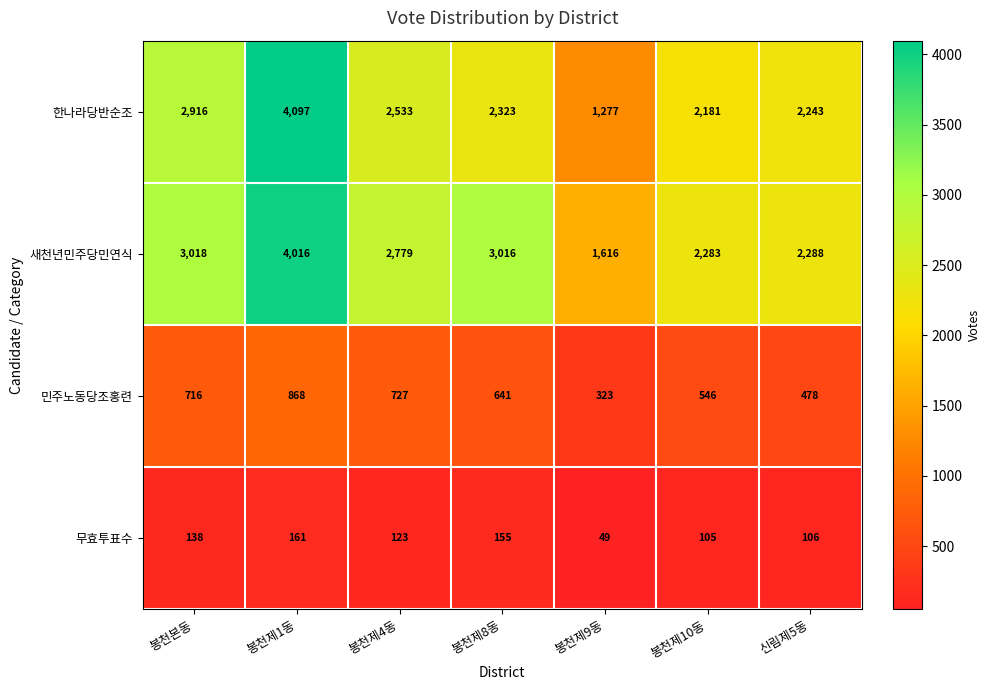

At which category is the sum across all series the highest?

봉천제1동